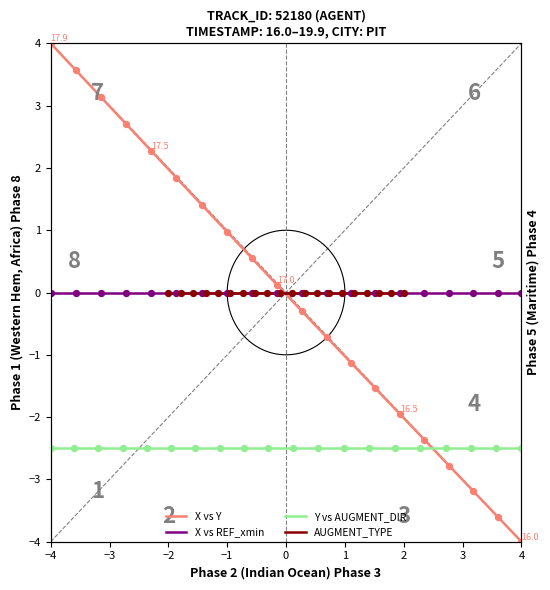

Is the value of X vs Y at 13 greater than the value of AUGMENT_TYPE at 13?

Yes